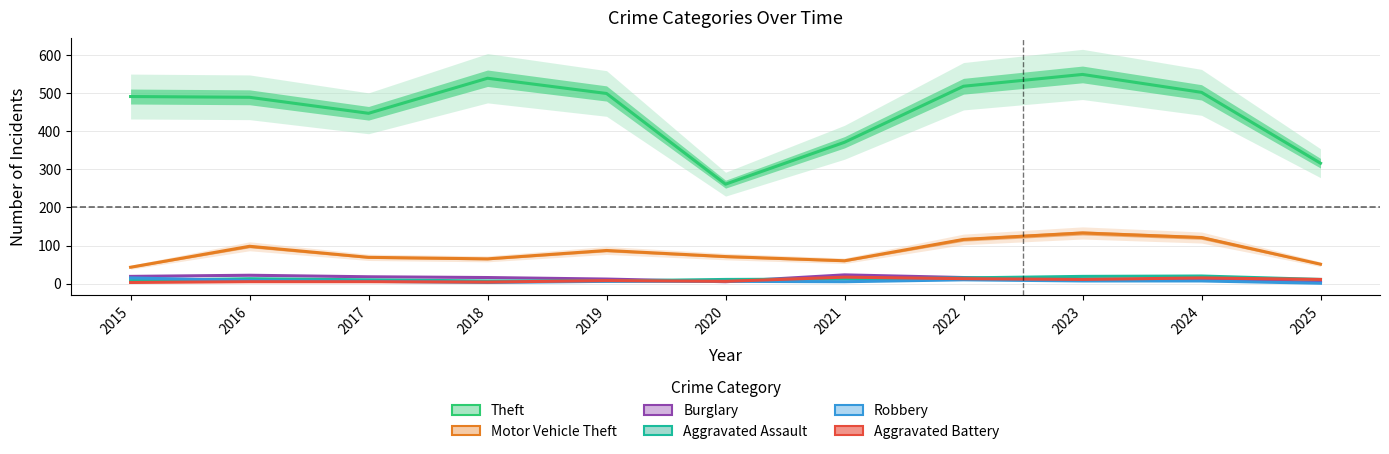

What is the difference between the highest and lowest values at 2019?

493